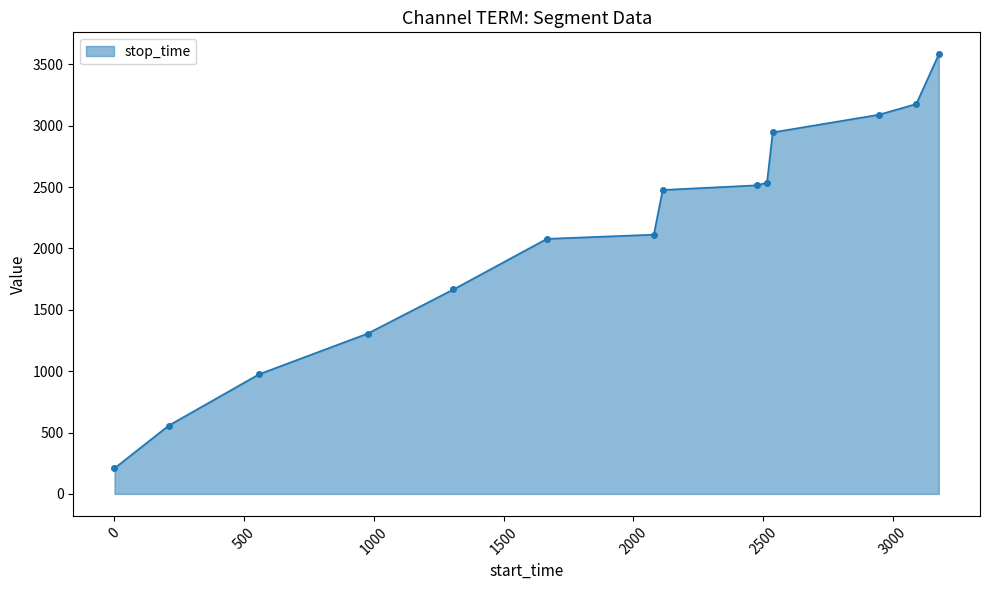

What is the difference between the second highest and minimum values?

2967